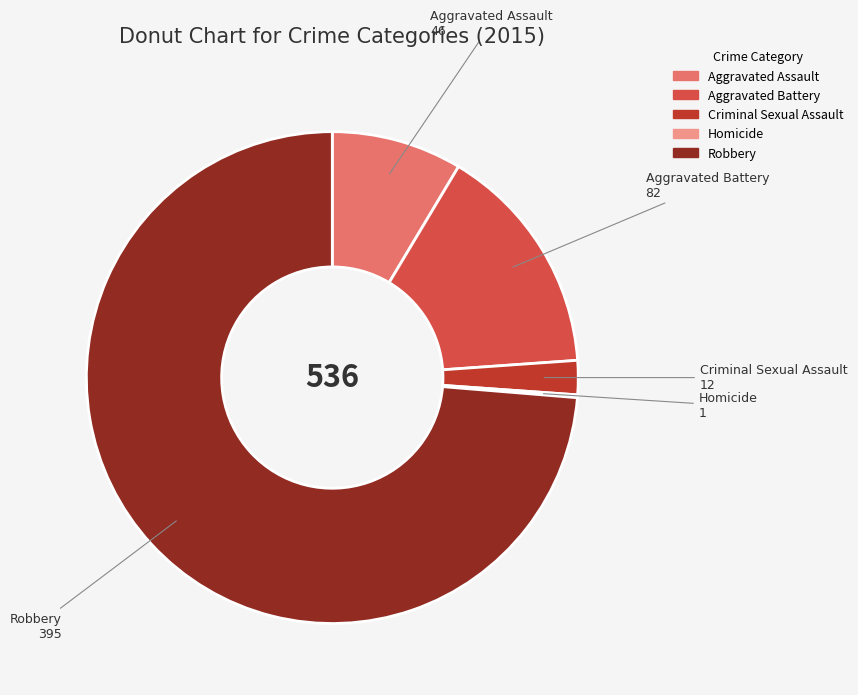

Do Aggravated Assault and Aggravated Battery together represent more than half of the pie?

No